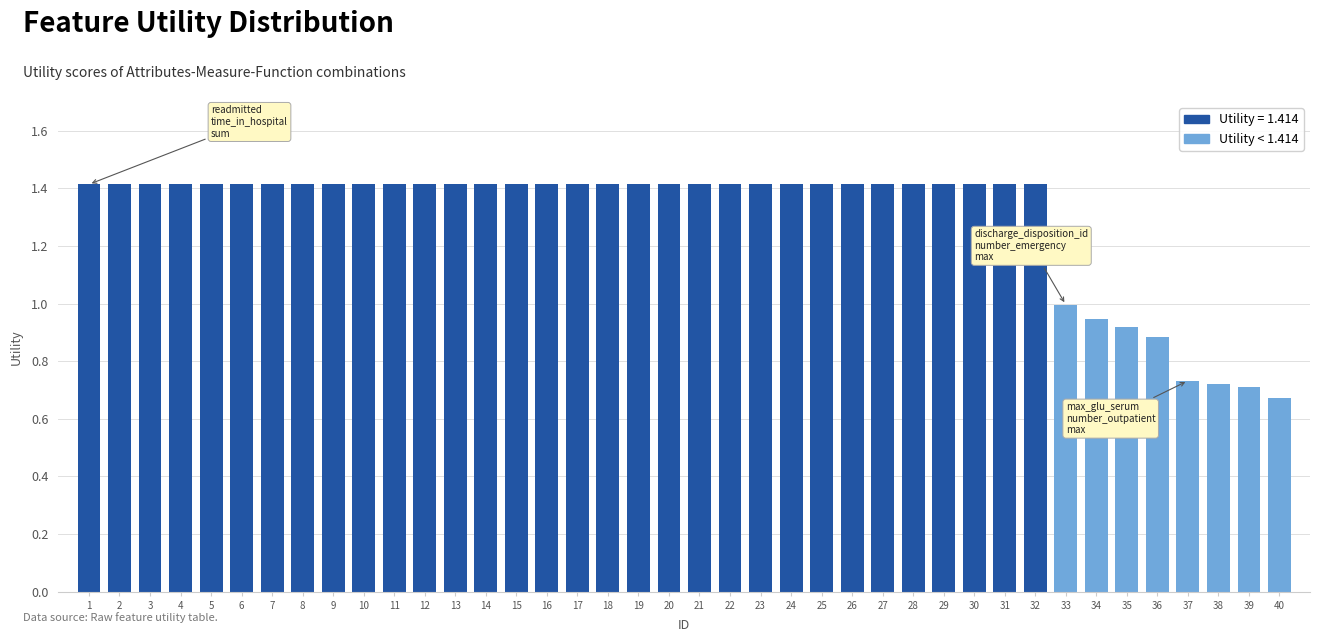

What is the greatest value displayed?

1.4